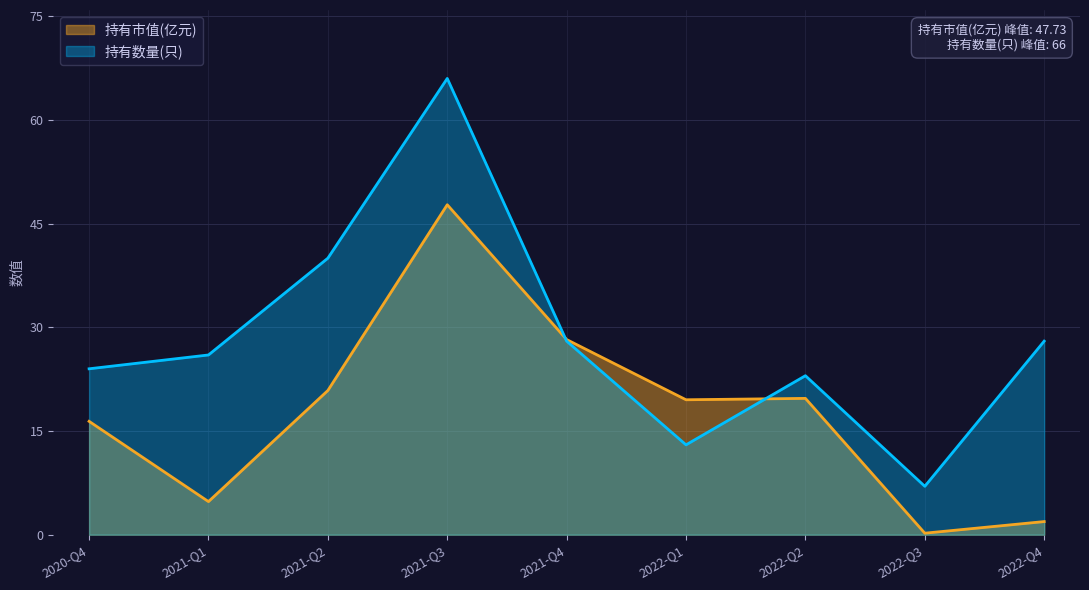

Which series has the largest range (max minus min)?

持有数量(只)